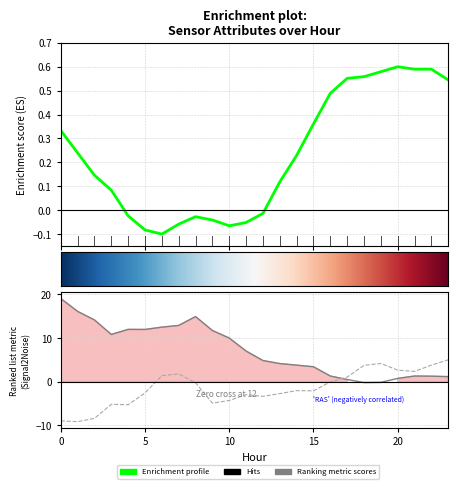

What is the difference between the ATT8 values at 16 and 8?

0.5